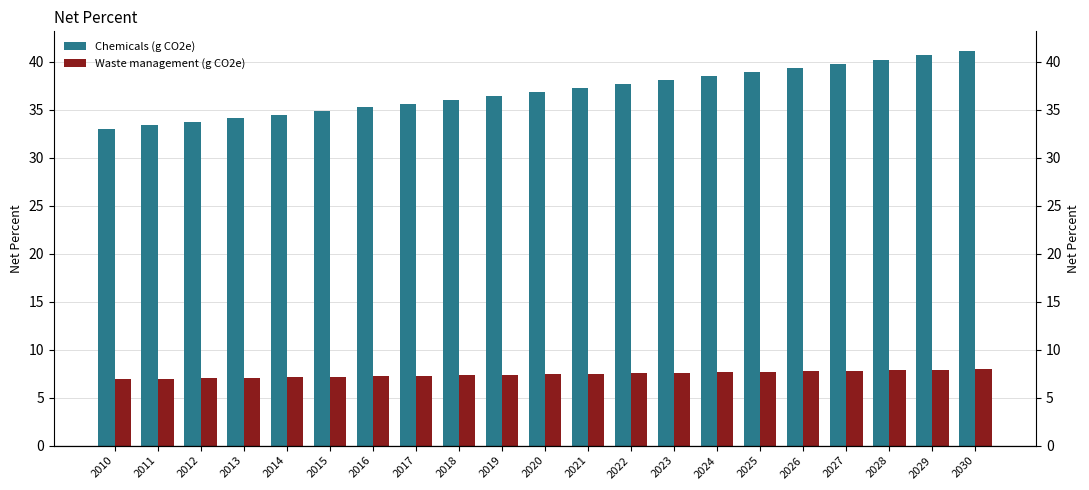

Where does the Chemicals (g CO2e) series first go above 36?

2018